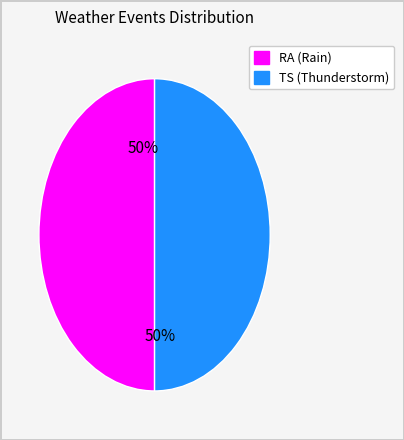

To the nearest percent, what is the combined percentage of RA (Rain) and TS (Thunderstorm)?

100%